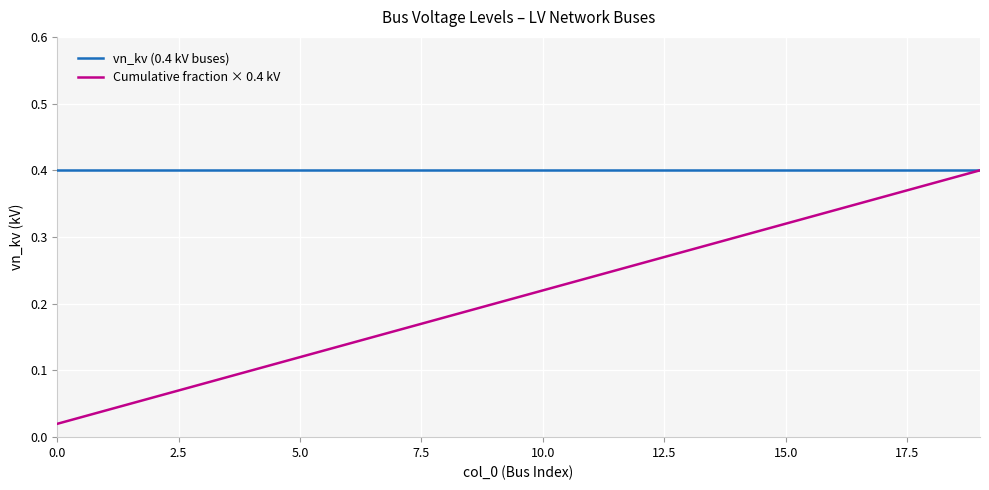

Rank the series by their average value, from lowest to highest.

Cumulative fraction × 0.4 kV, vn_kv (0.4 kV buses)